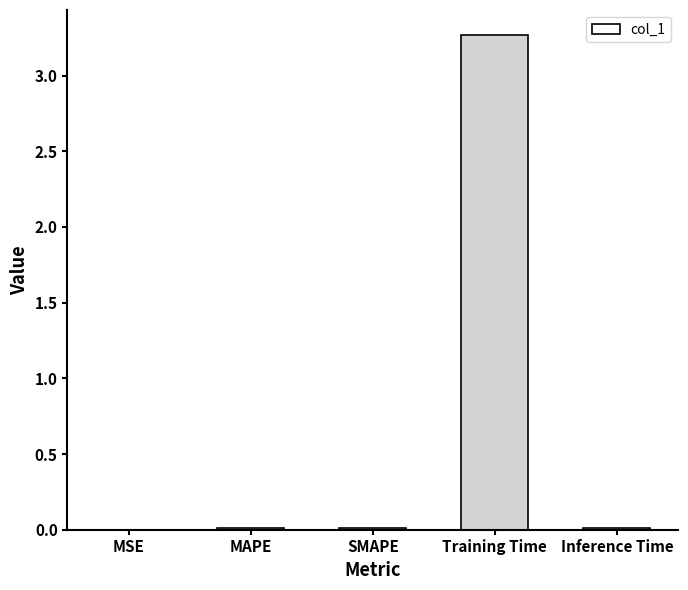

True or false: the data shows 1.9 at Training Time.

False